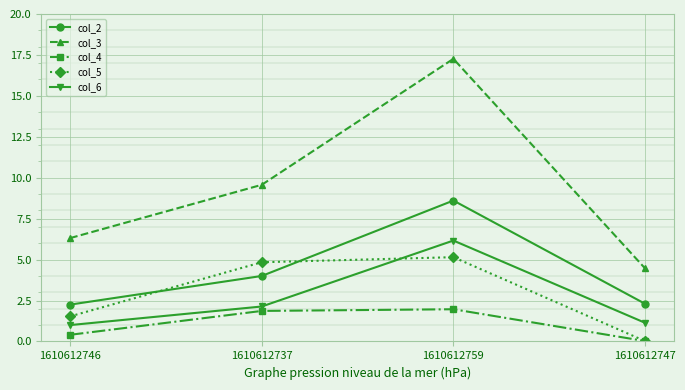

List the series in order of their peak value, lowest first.

col_4, col_5, col_6, col_2, col_3